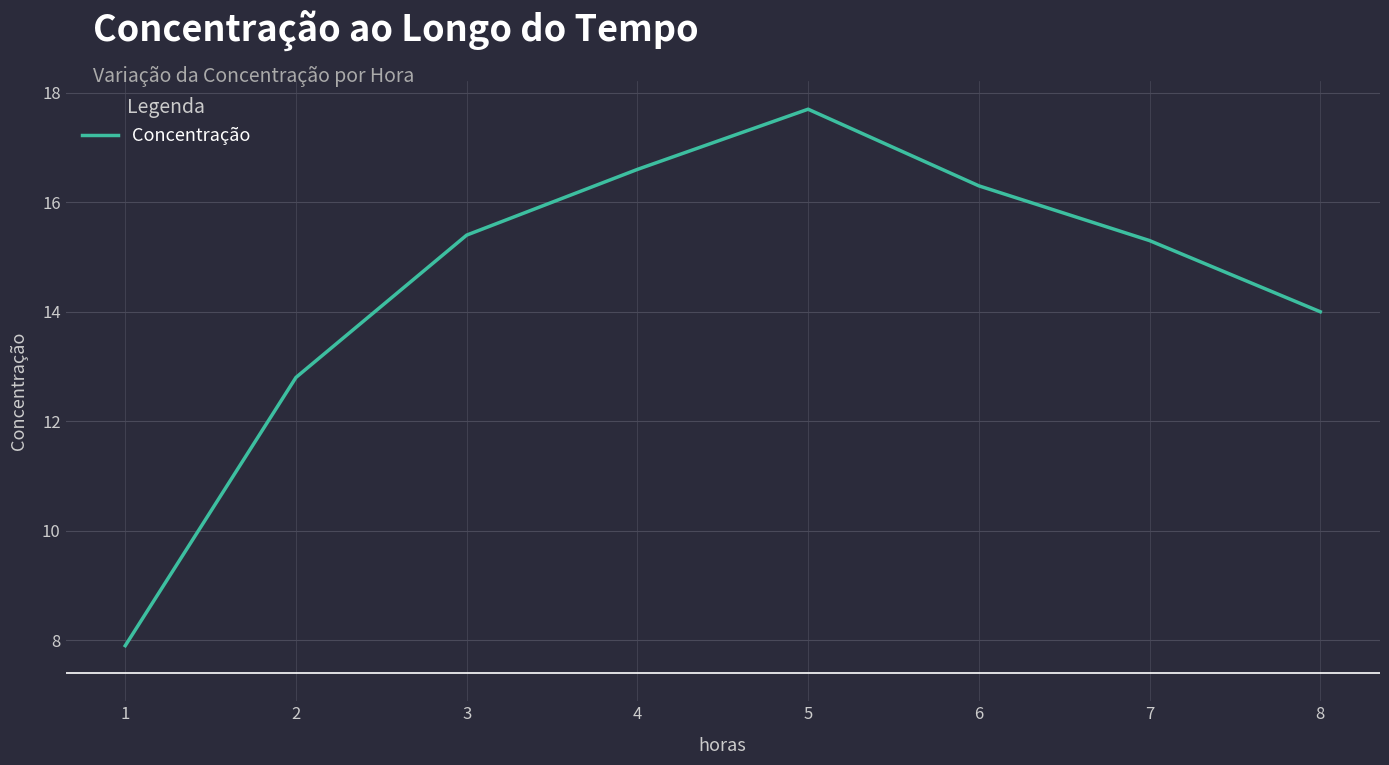

Where does the data first go above 15?

3